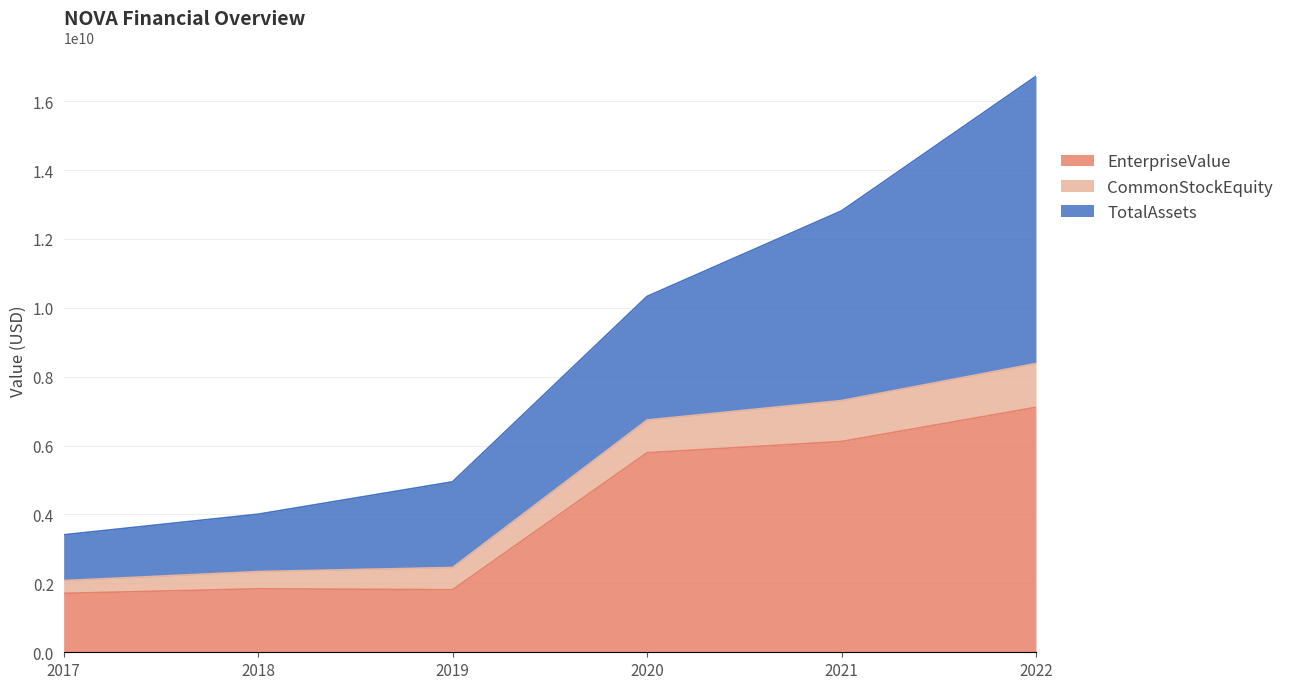

True or false: TotalAssets has more than 0 points higher than both neighbors.

False